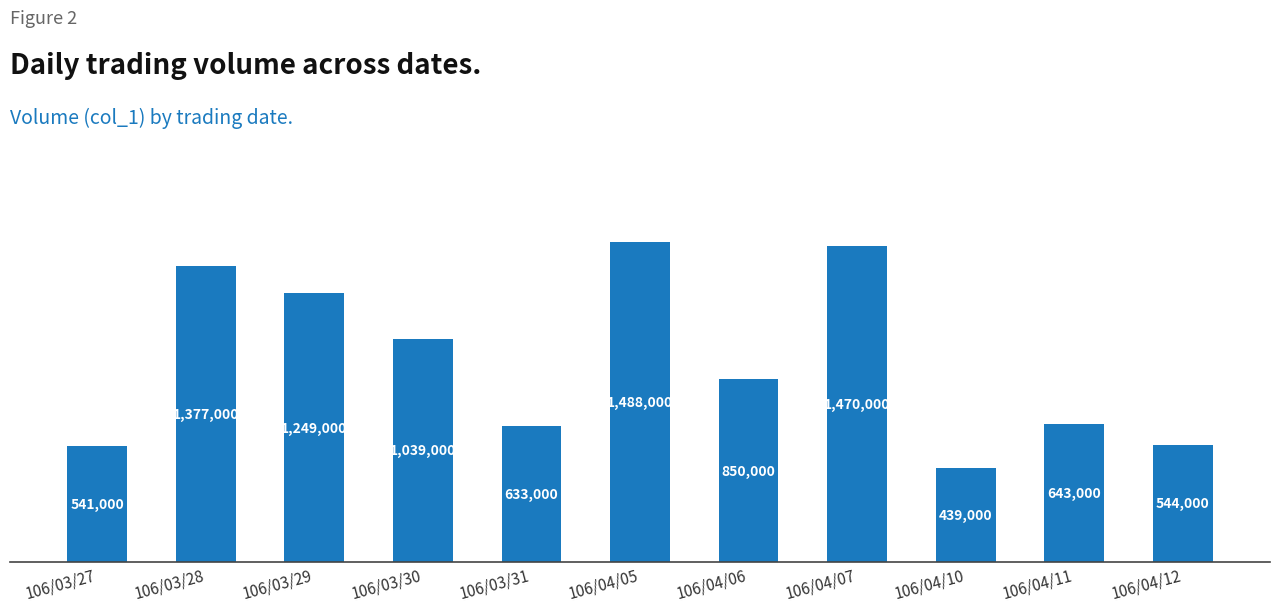

Is it true that the value at 106/04/10 is 193476?

False